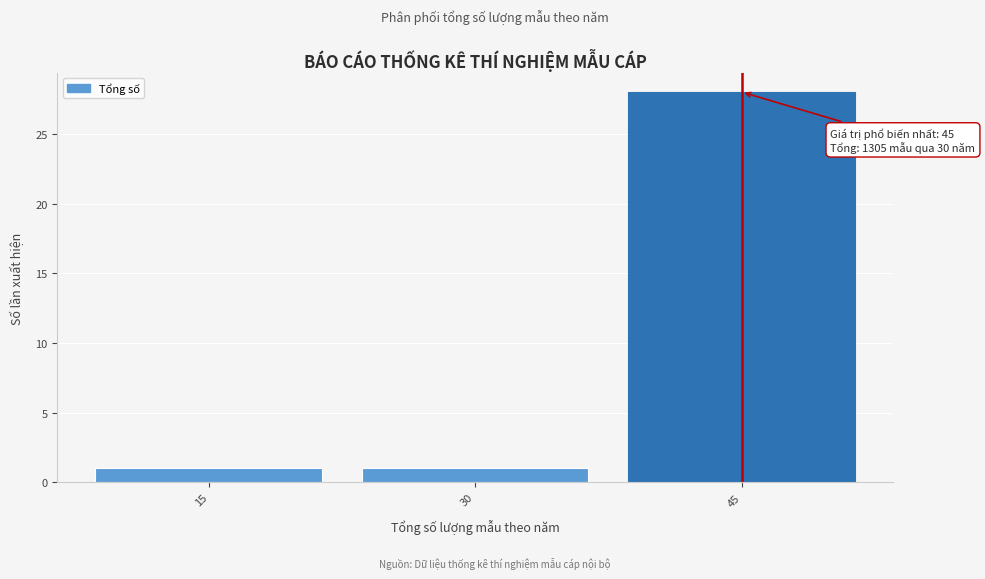

Over which range of the x-axis is the bar tallest?

37.5 to 52.5